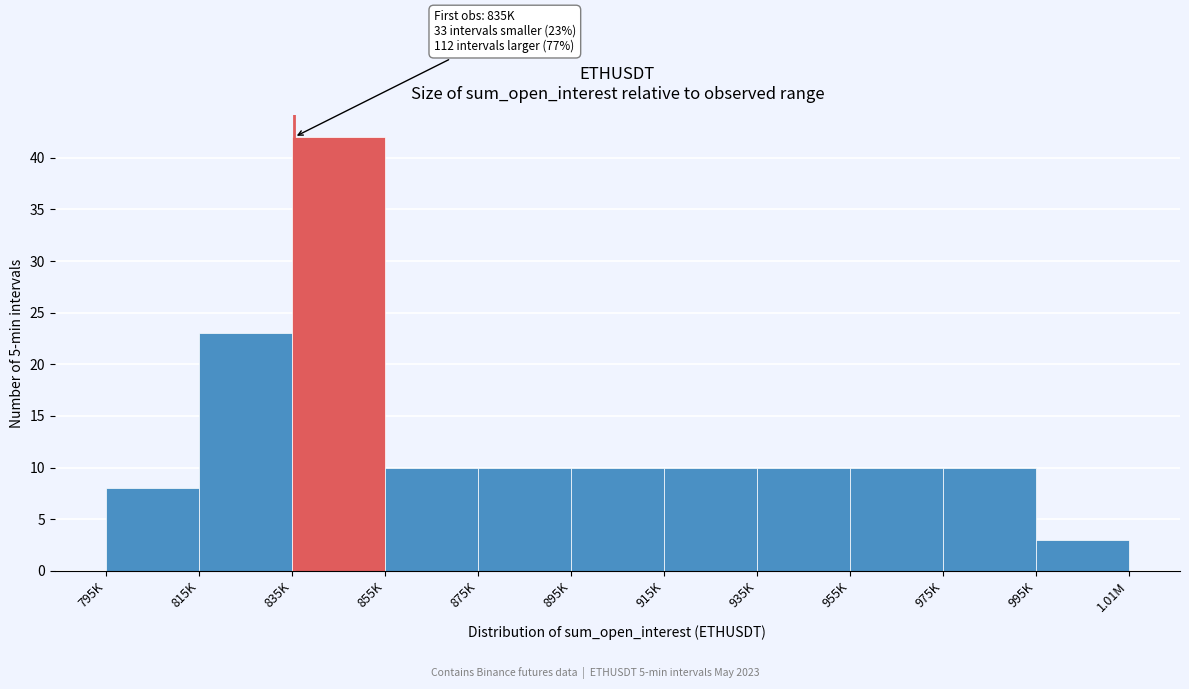

Reading right to left, extract all data points from this chart.

3	10	10	10	10	10	10	10	42	23	8